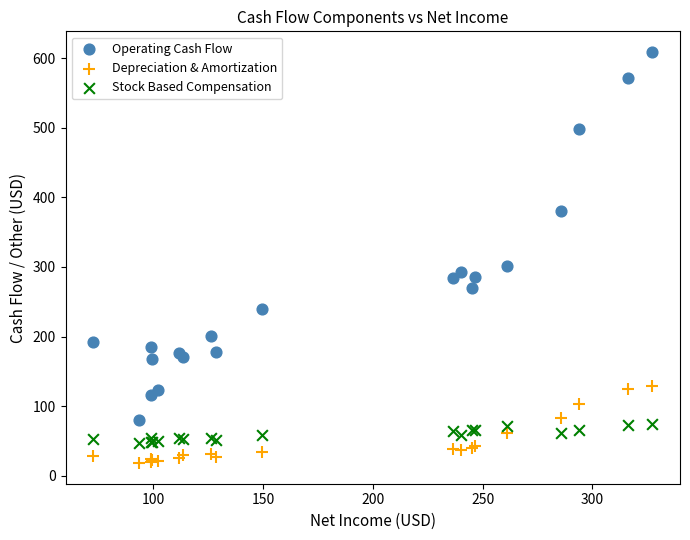

What is the X range (max minus min) for the scatter plot?

254.4